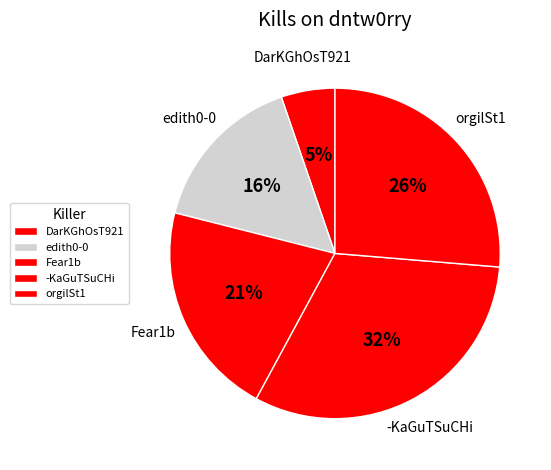

Count the number of slices in the pie.

5